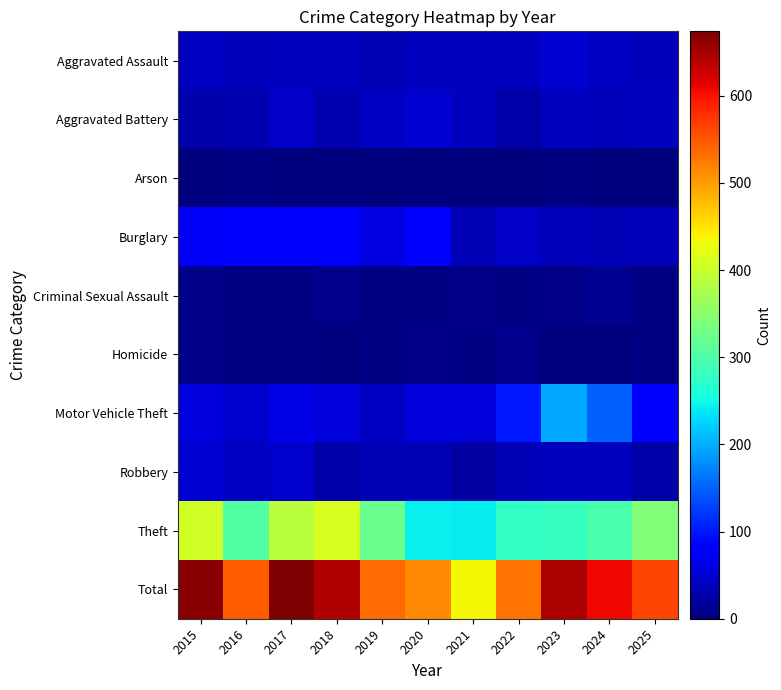

At how many categories does at least one series exceed 422?

11